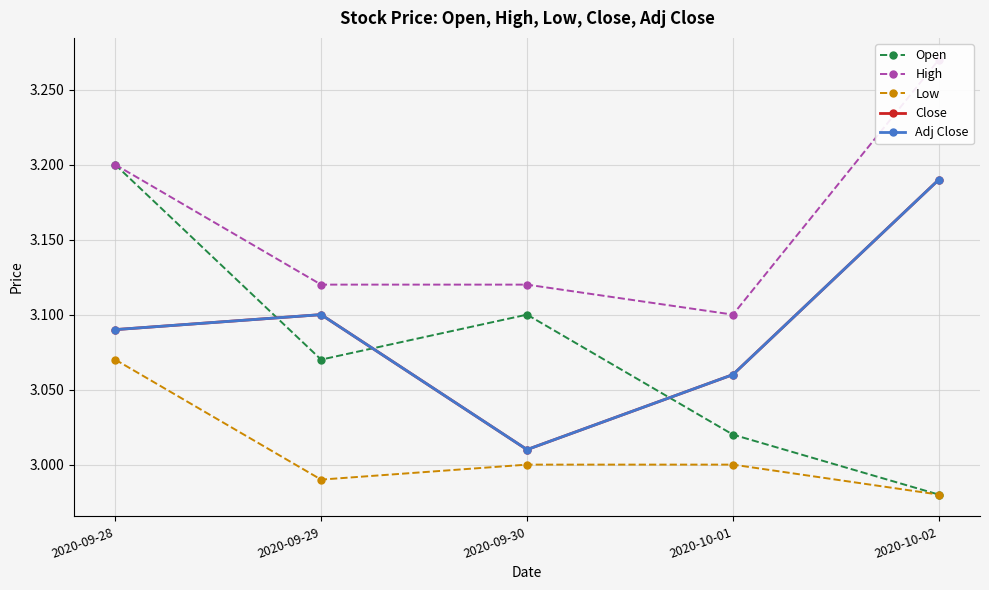

What is the difference between the maximum and minimum values in the Low series?

0.1